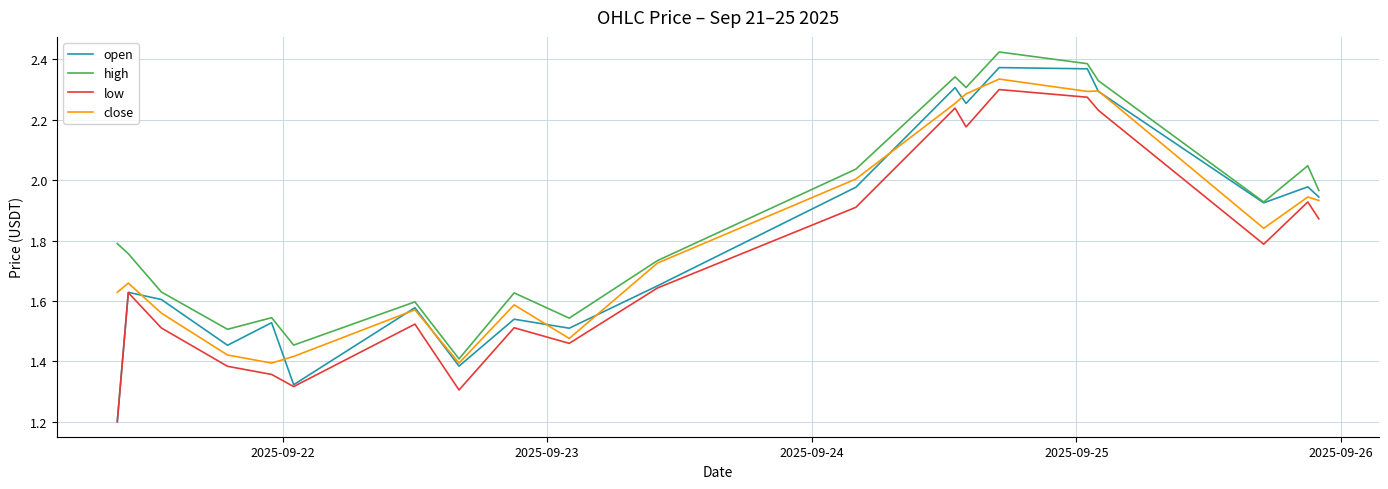

What is the minimum value shown in the chart?

1.2